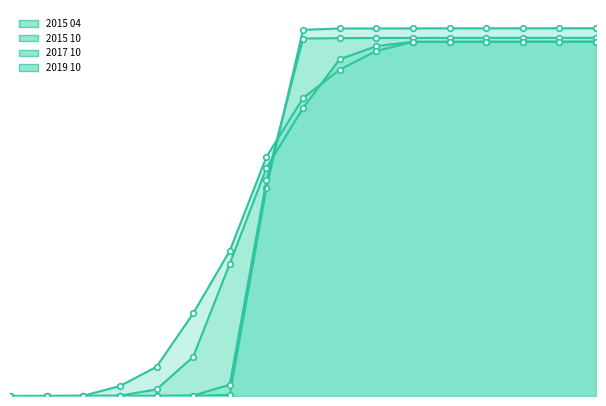

Is it true that 2017 10 equals 1.6 at 1.2?

False